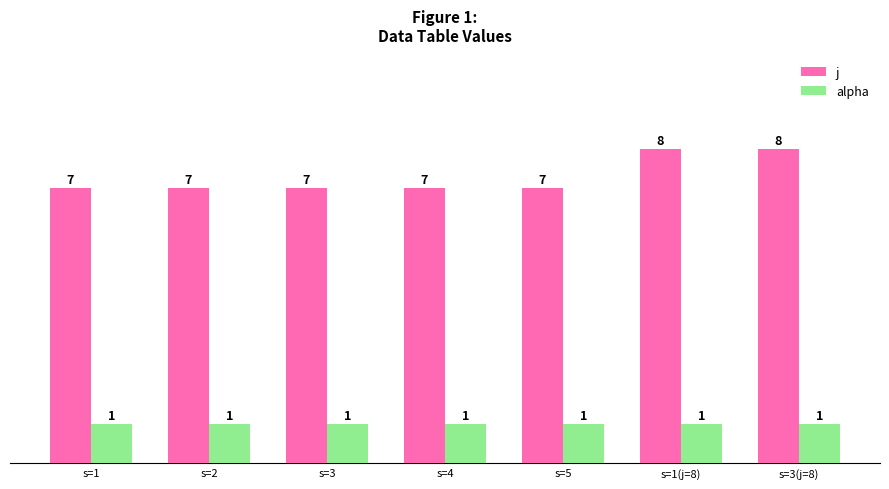

The value of j at s=3(j=8) is 8. True or false?

True